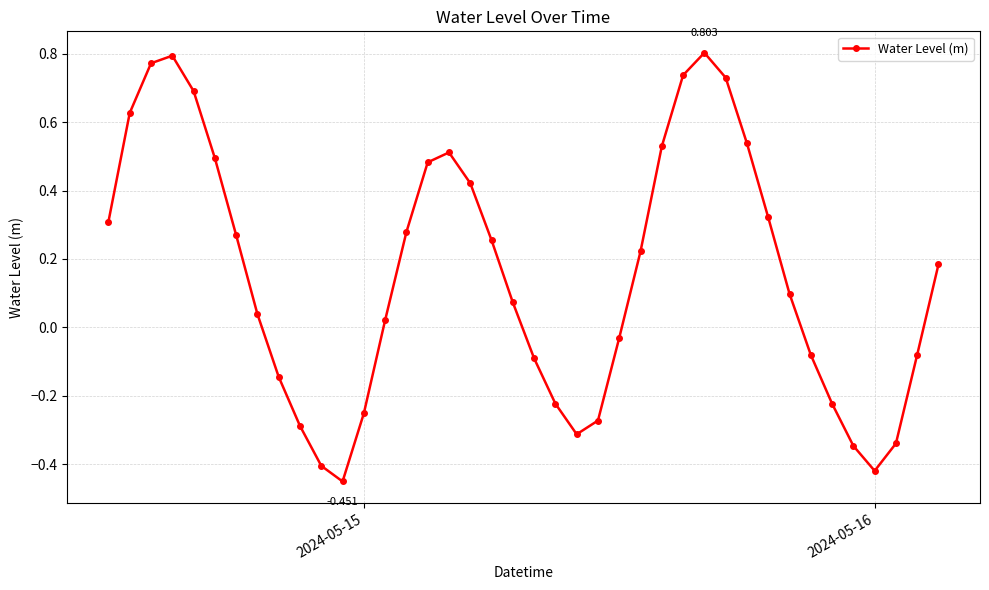

What is the difference between the second highest and minimum values?

1.2